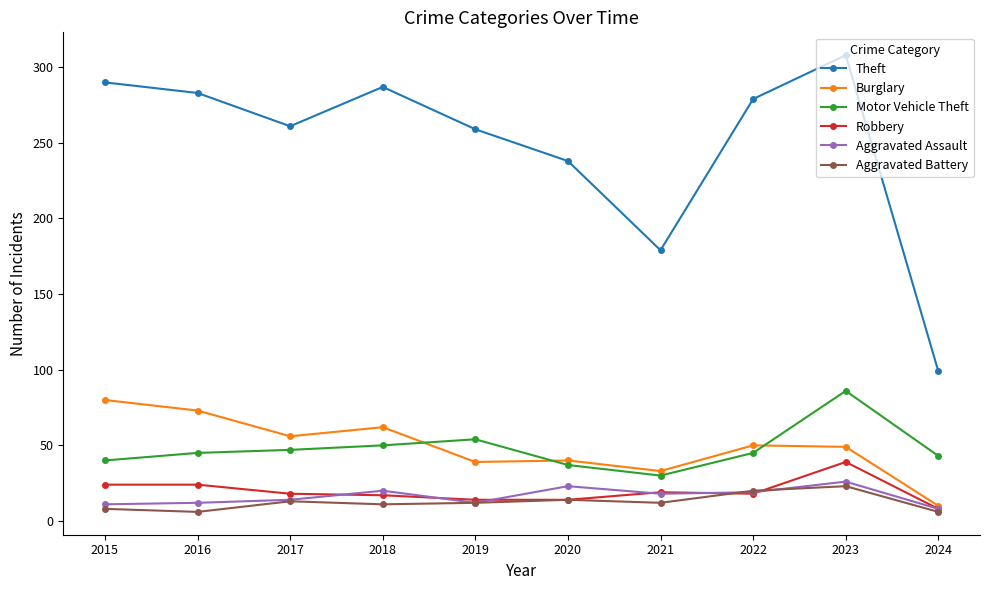

What is the difference between the maximum and second lowest values in the Theft series?

129